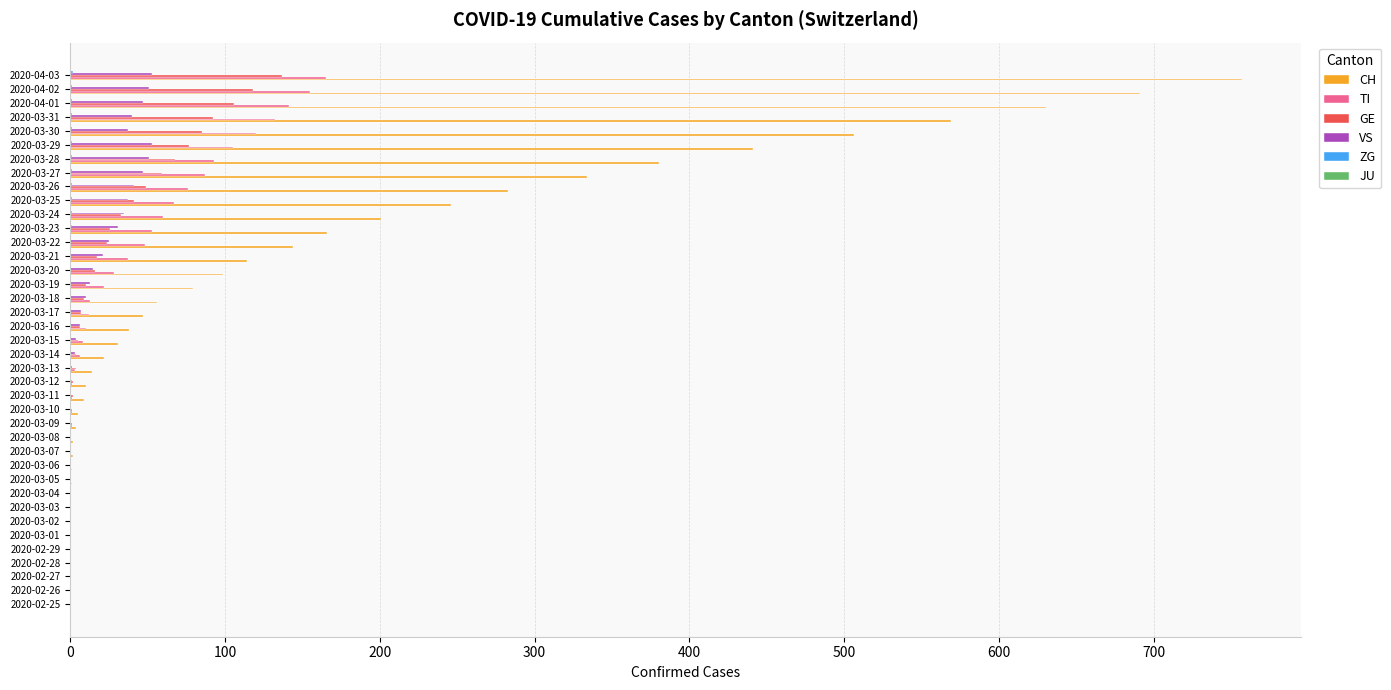

Is it true that TI equals 0 at 2020-02-28?

True